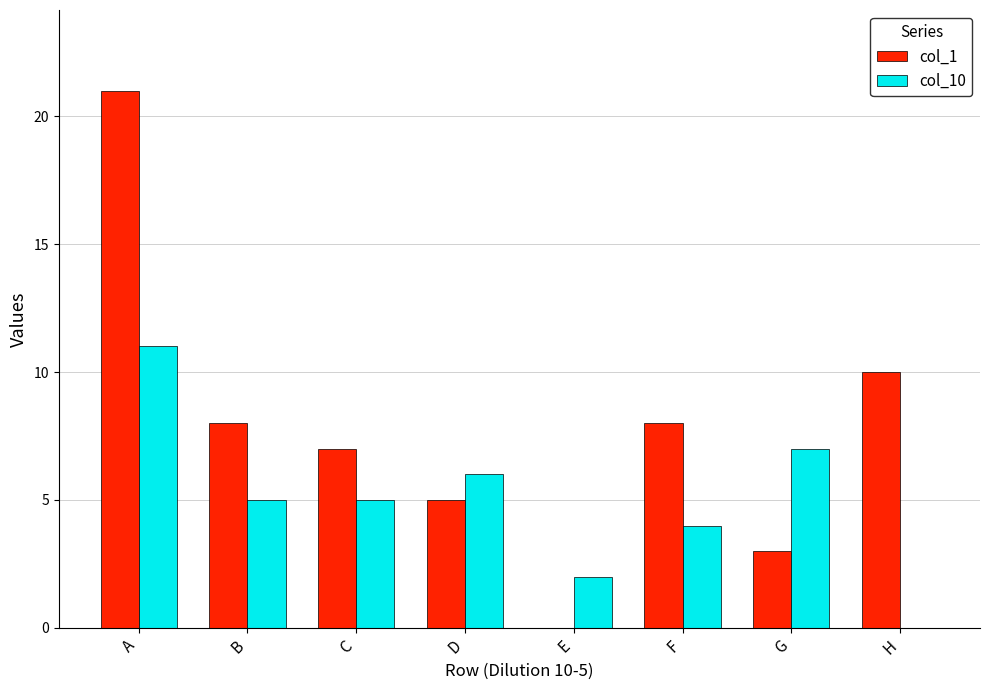

Reading right to left, what are all the values shown in this chart?

col_1: H=10	G=3	F=8	E=0	D=5	C=7	B=8	A=21
col_10: H=0	G=7	F=4	E=2	D=6	C=5	B=5	A=11